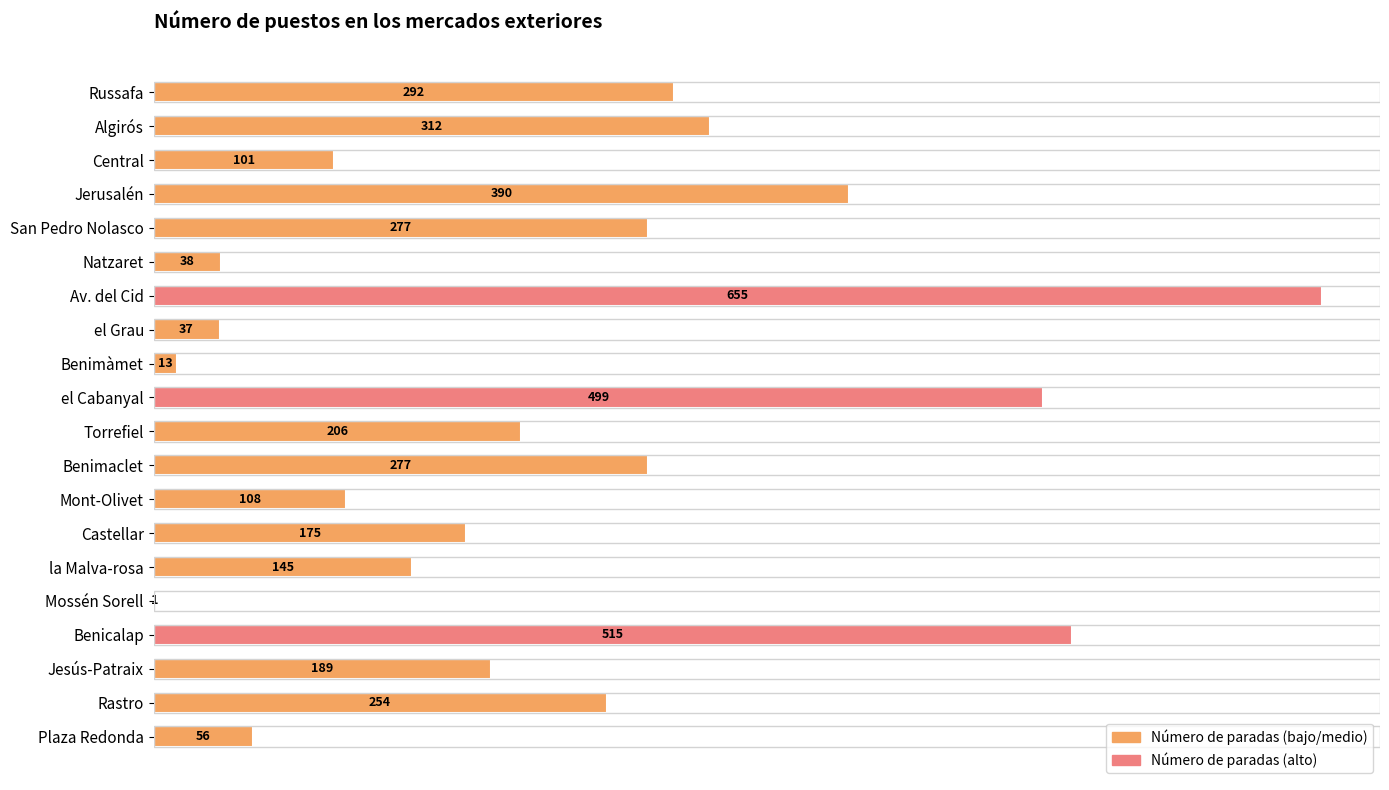

Which has a higher value, Rastro or San Pedro Nolasco?

San Pedro Nolasco